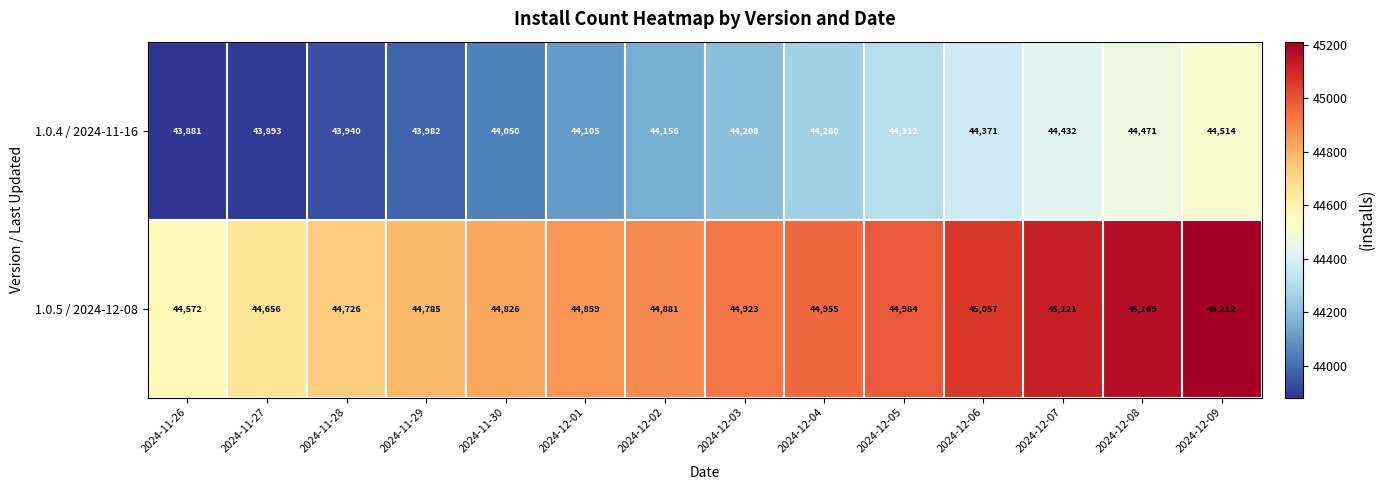

Reading left to right, list all the values displayed in this chart.

1.0.4 / 2024-11-16: 2024-11-26=43881	2024-11-27=43893	2024-11-28=43940	2024-11-29=43982	2024-11-30=44050	2024-12-01=44105	2024-12-02=44156	2024-12-03=44208	2024-12-04=44260	2024-12-05=44312	2024-12-06=44371	2024-12-07=44432	2024-12-08=44471	2024-12-09=44514
1.0.5 / 2024-12-08: 2024-11-26=44572	2024-11-27=44656	2024-11-28=44726	2024-11-29=44785	2024-11-30=44826	2024-12-01=44859	2024-12-02=44881	2024-12-03=44923	2024-12-04=44955	2024-12-05=44984	2024-12-06=45057	2024-12-07=45121	2024-12-08=45169	2024-12-09=45212